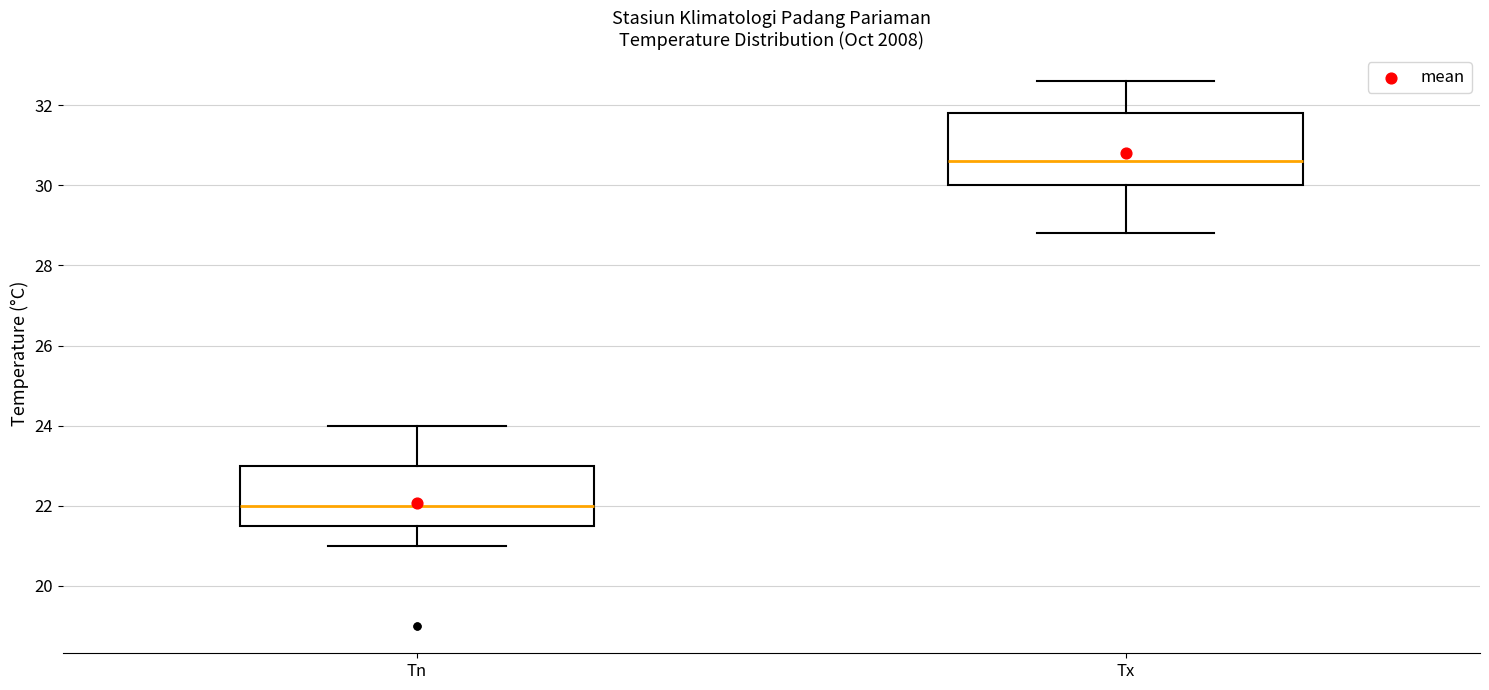

Reading left to right, transcribe this box plot: for each box, give where its median line is, the range the box spans, and where its two whiskers end, as read against the y-axis. The values are not printed on the chart, so give them approximately, as read against the axis.

Tn: median 22.0, box 21.6 to 23.0, whiskers 21.0 to 24.0
Tx: median 30.6, box 30.0 to 31.8, whiskers 28.8 to 32.6